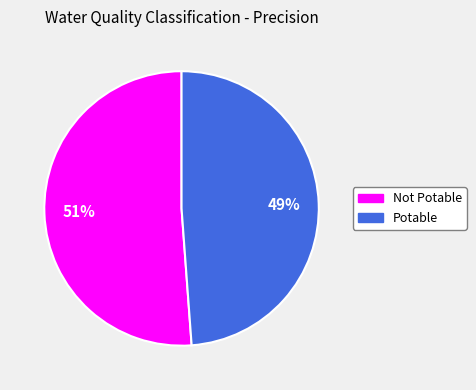

Which category has the smallest portion of the pie?

Potable